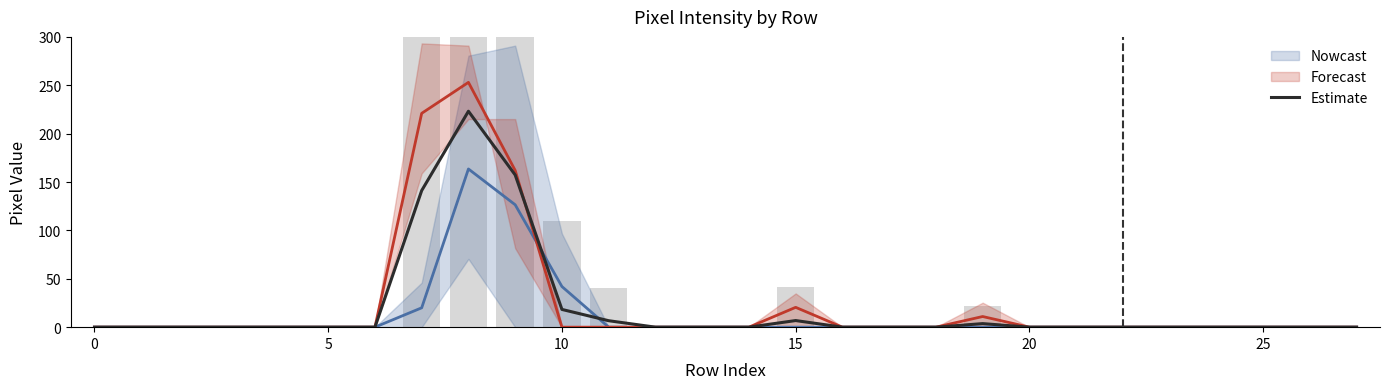

How many positive values does the Nowcast line series have?

4